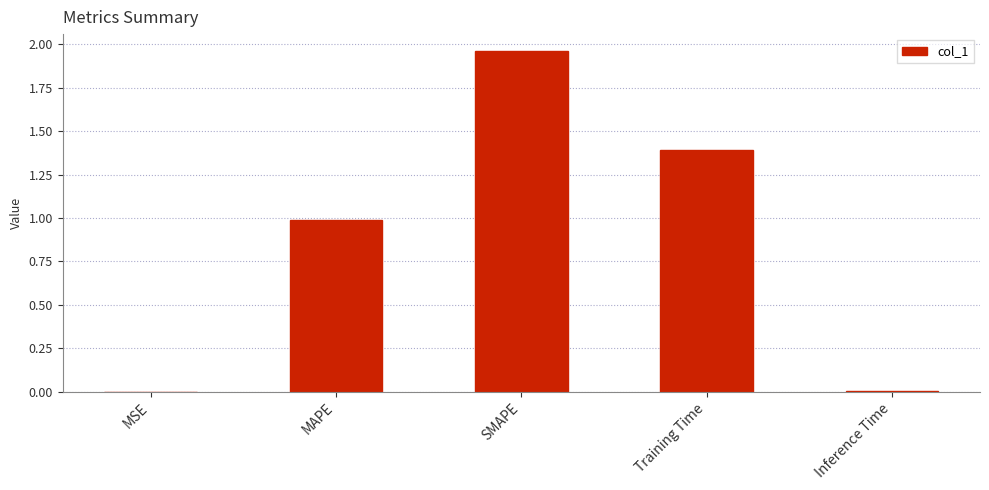

Which has a higher value, Training Time or MAPE?

Training Time